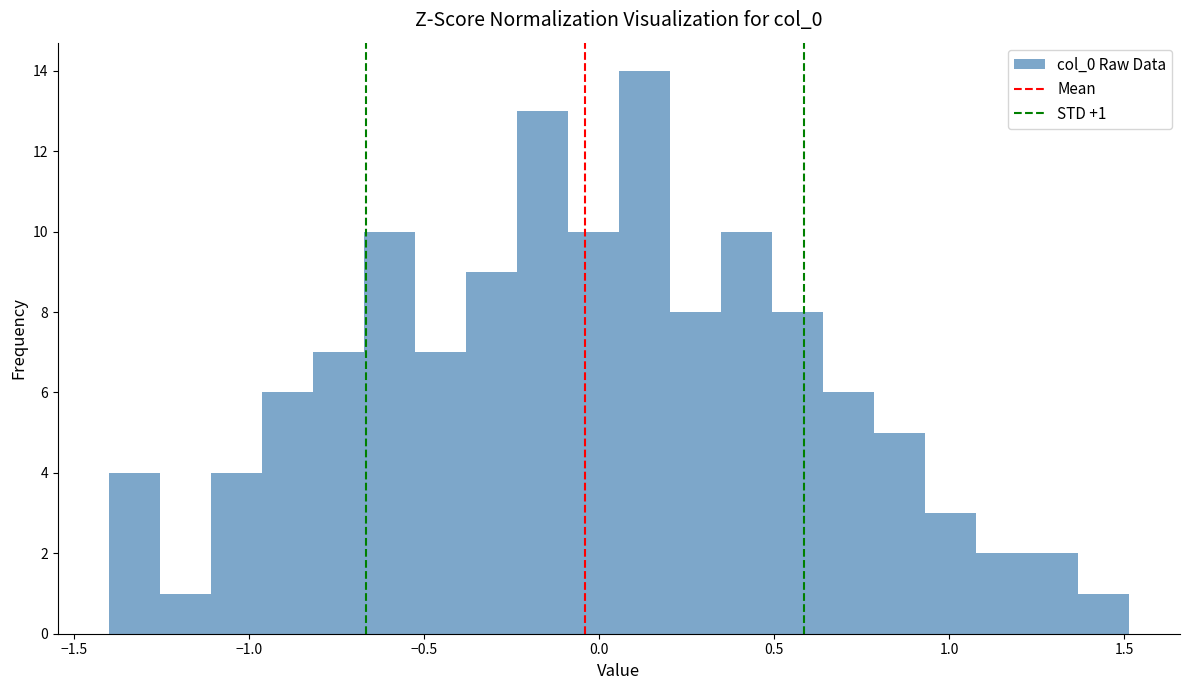

Around what value on the x-axis is the tallest bar? Give the approximate position of its centre, as read against the axis.

0.15